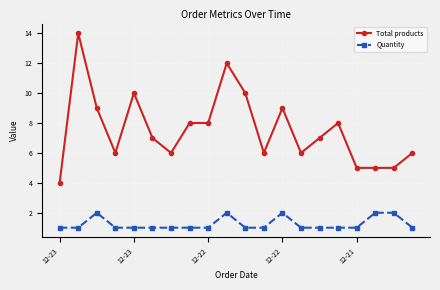

True or false: Quantity and Total products intersect in this chart.

False